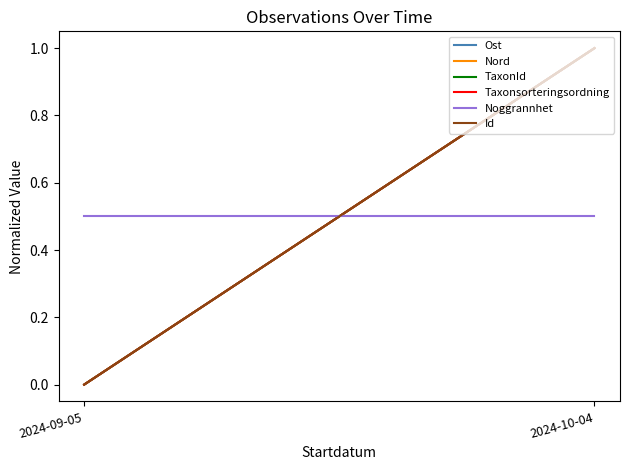

What is the approximate value of Ost at 2024-10-04?

1.0